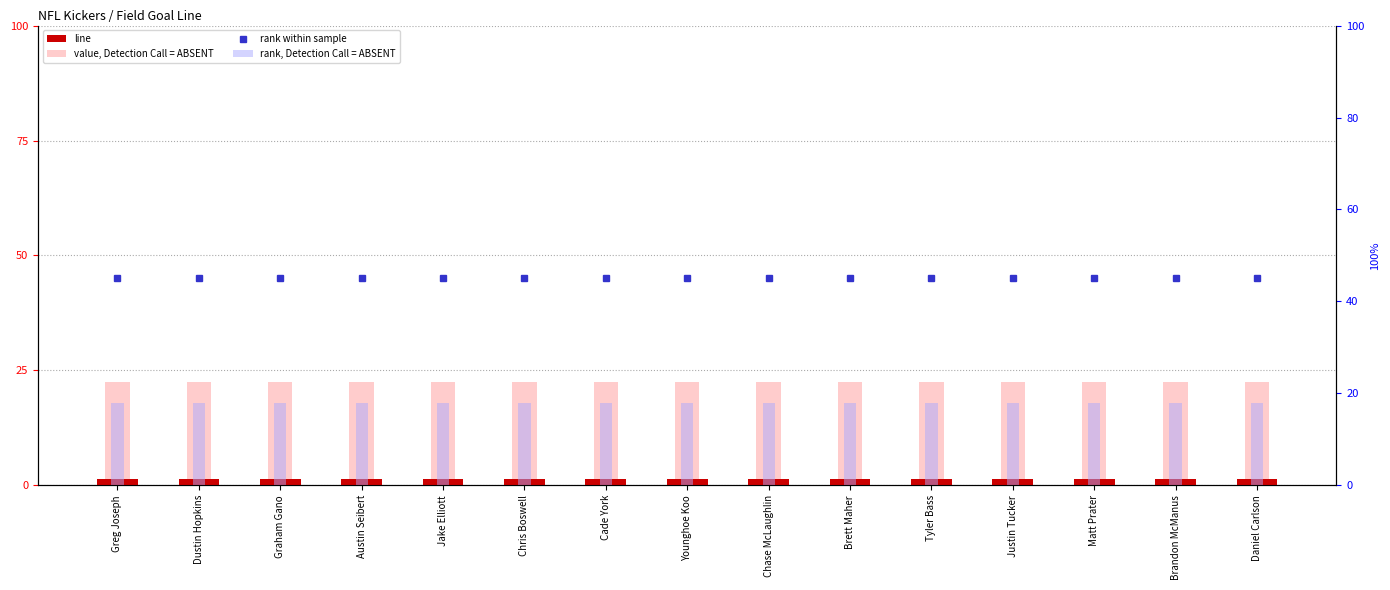

The value, Detection Call = ABSENT series shows 12.9 at Brett Maher. True or false?

False